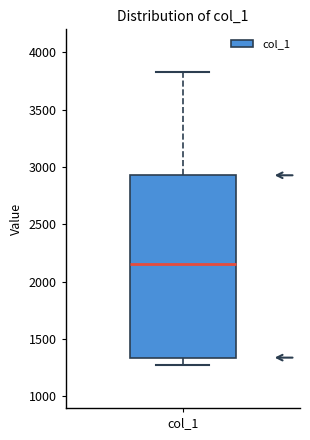

Where is the lower edge of the box for col_1 on the y-axis? The values are not printed on the chart, so give them approximately, as read against the axis.

1350